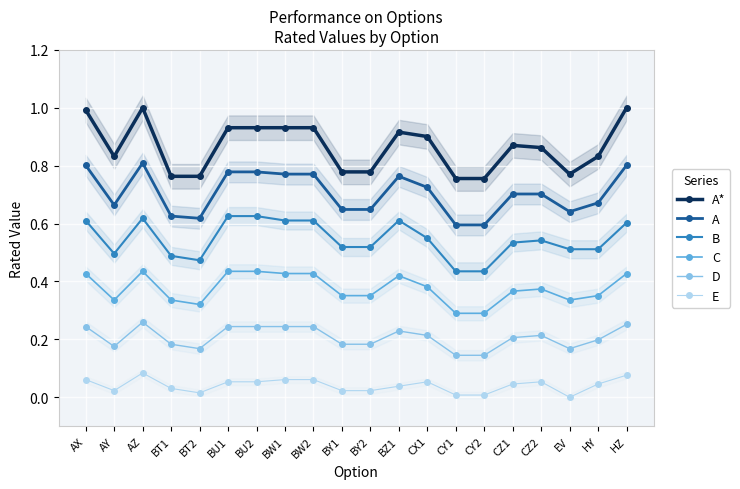

Is it true that A equals 1.0 at BT1?

False